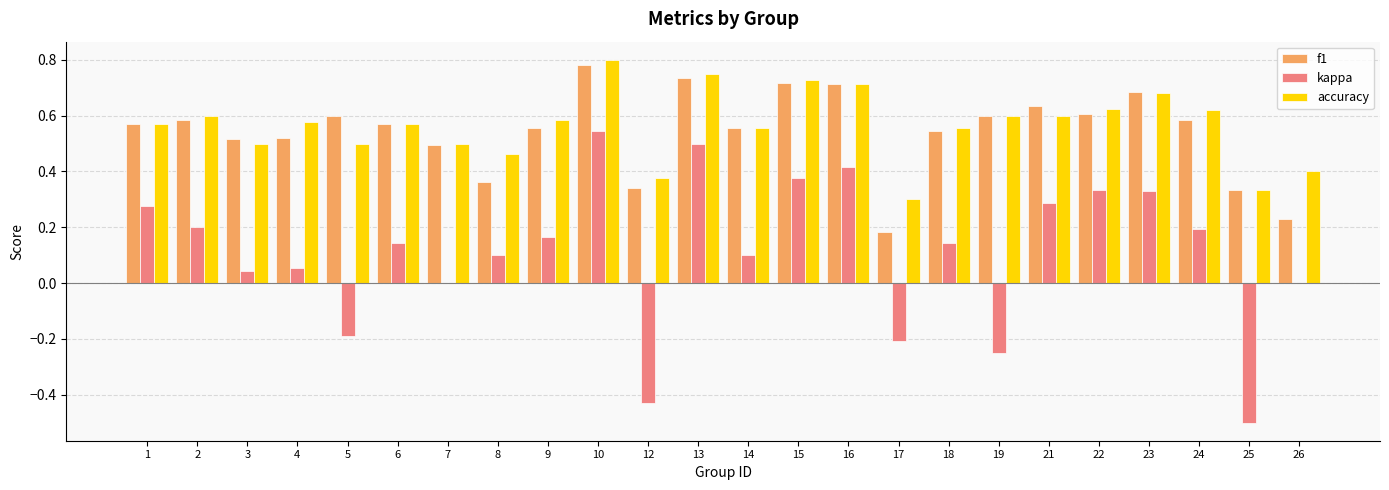

How many data points does each series have?

24